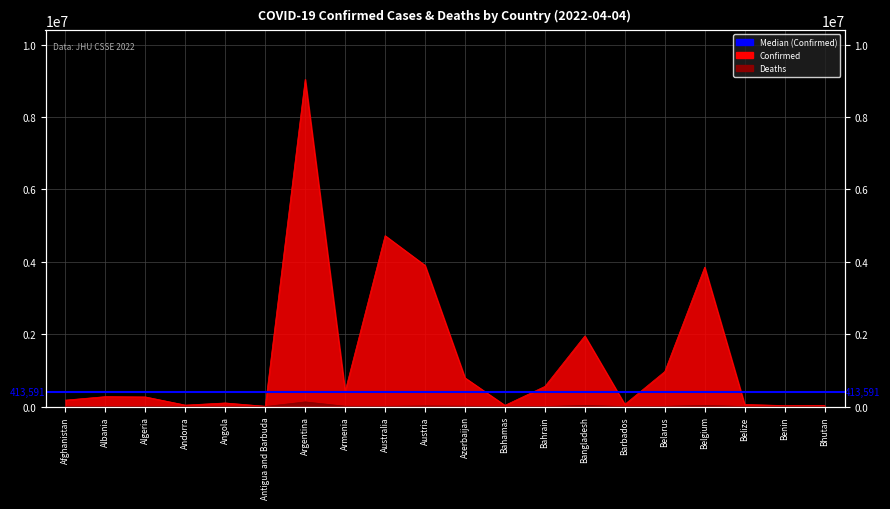

Rank the series by their average value, from lowest to highest.

Deaths, Confirmed